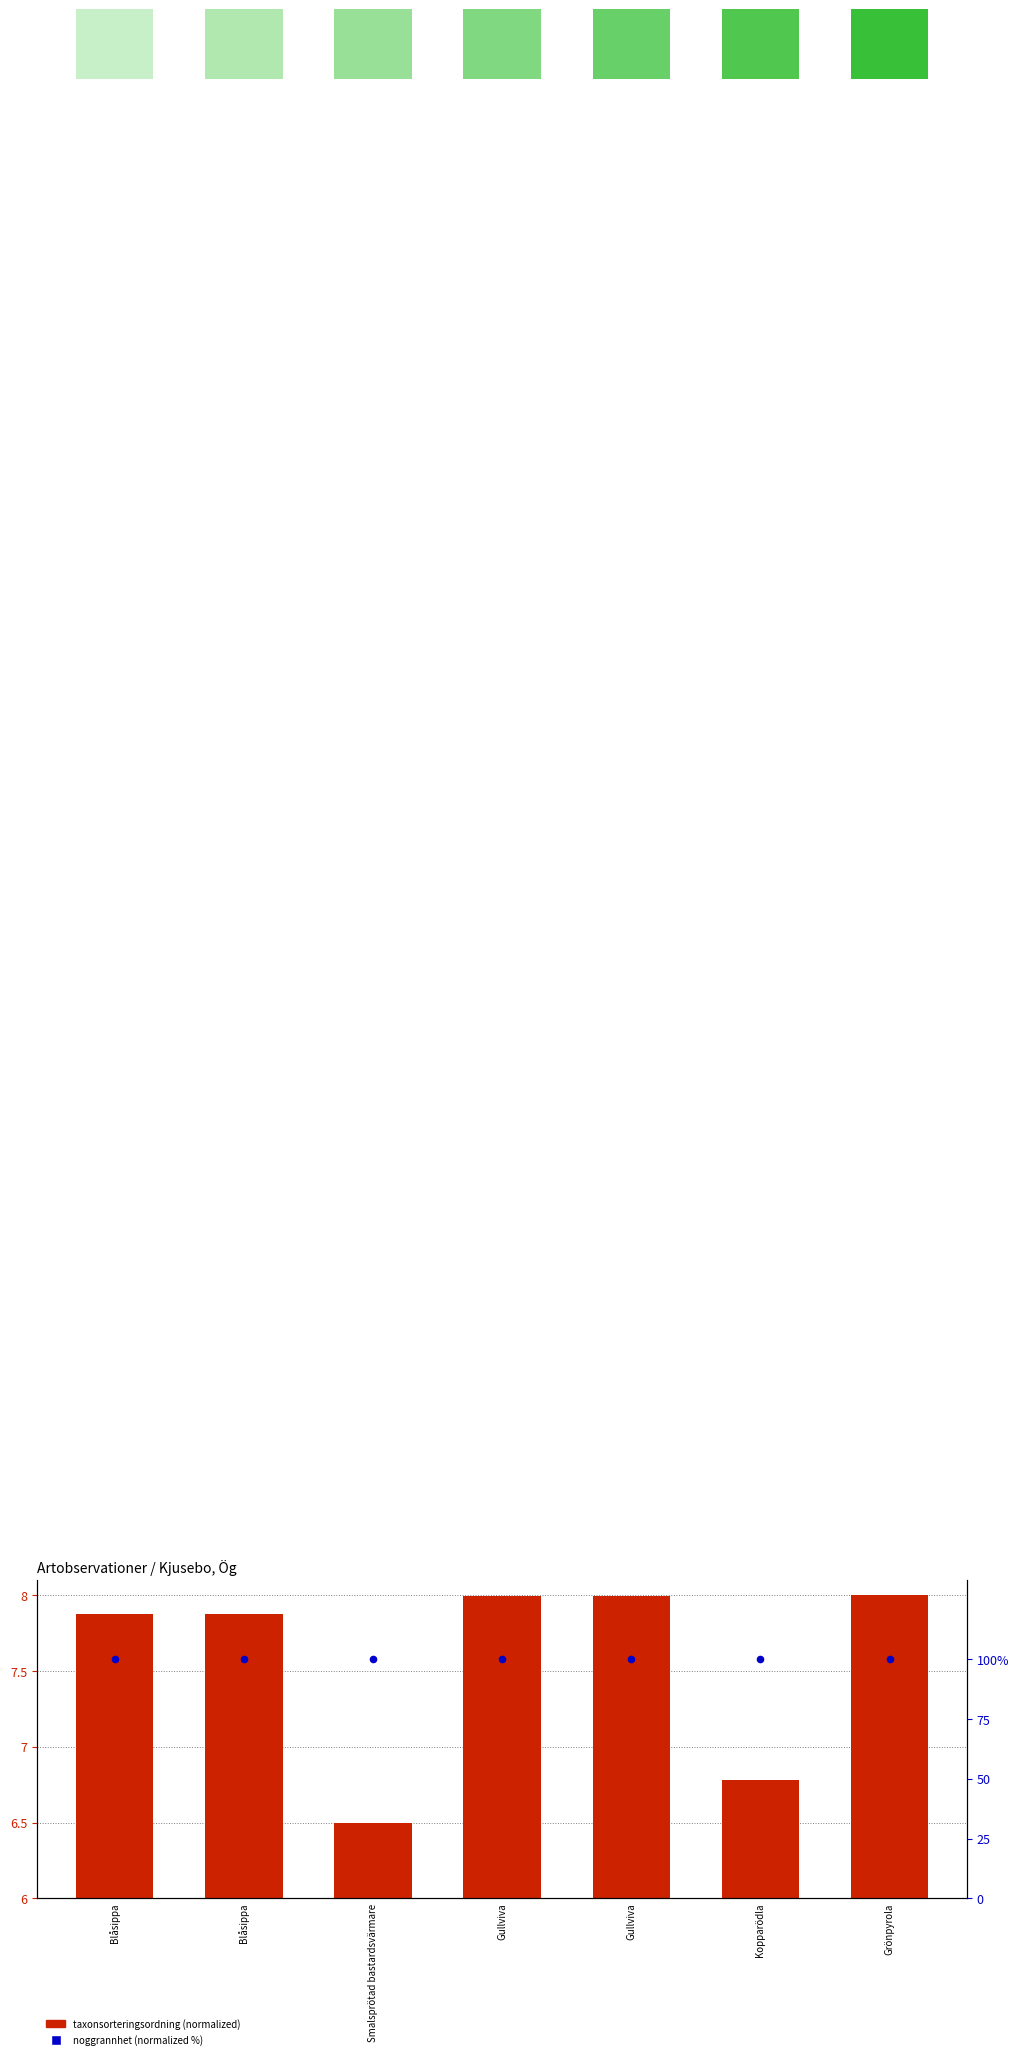

Is the value of noggrannhet (normalized %) at Kopparödla greater than the value of taxonsorteringsordning (normalized) at Smalsprötad bastardsvärmare?

Yes